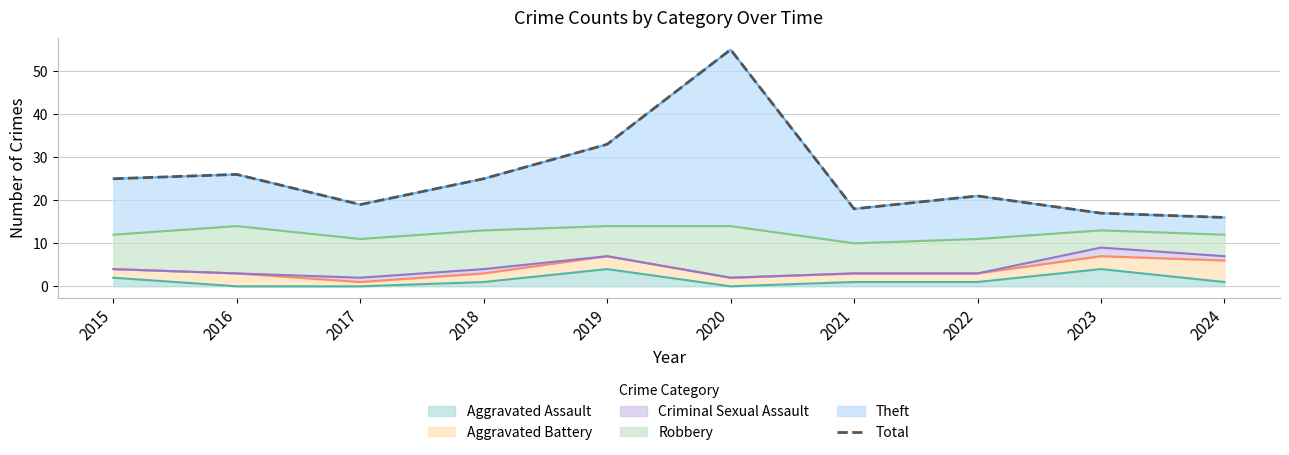

True or false: the data has more than 0 interior local peaks.

True